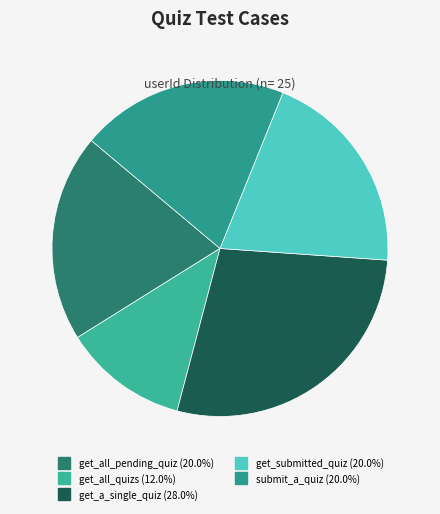

True or false: submit_a_quiz accounts for 20% of the total.

True